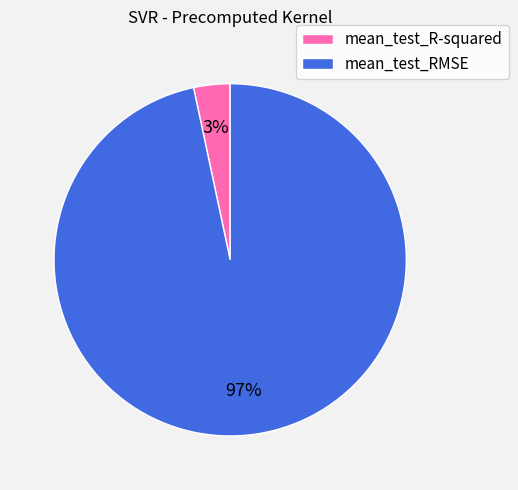

To the nearest percent, what percentage of the pie is mean_test_RMSE?

97%